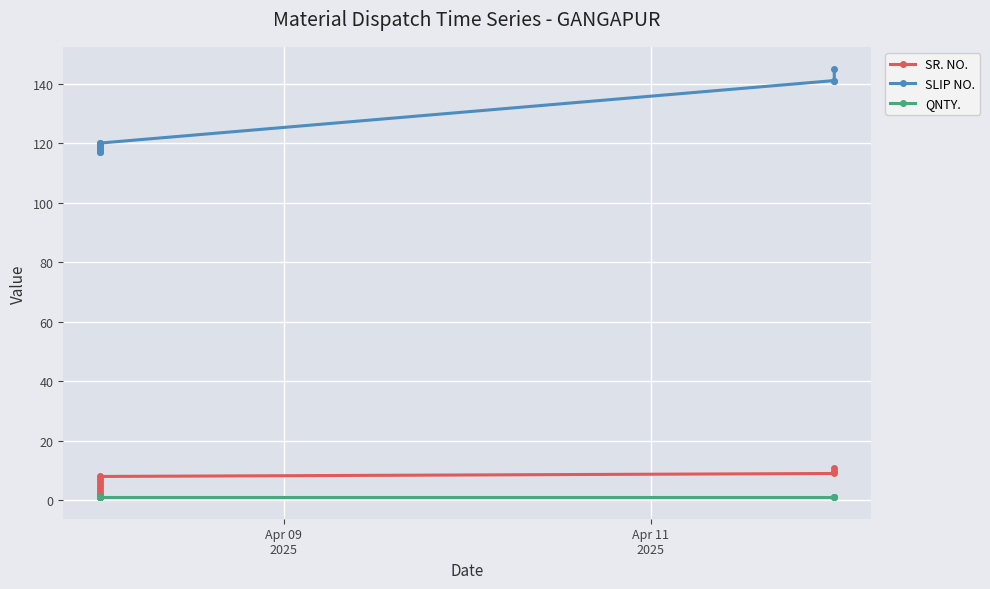

True or false: SR. NO. has more than 0 interior local peaks.

False